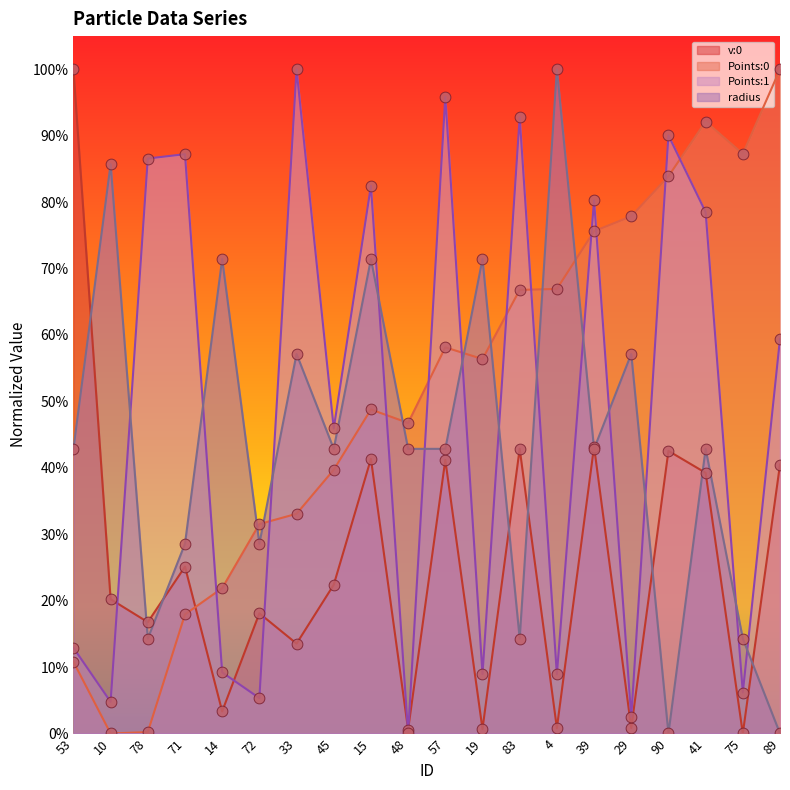

Which series has the largest total across all categories?

Points:0